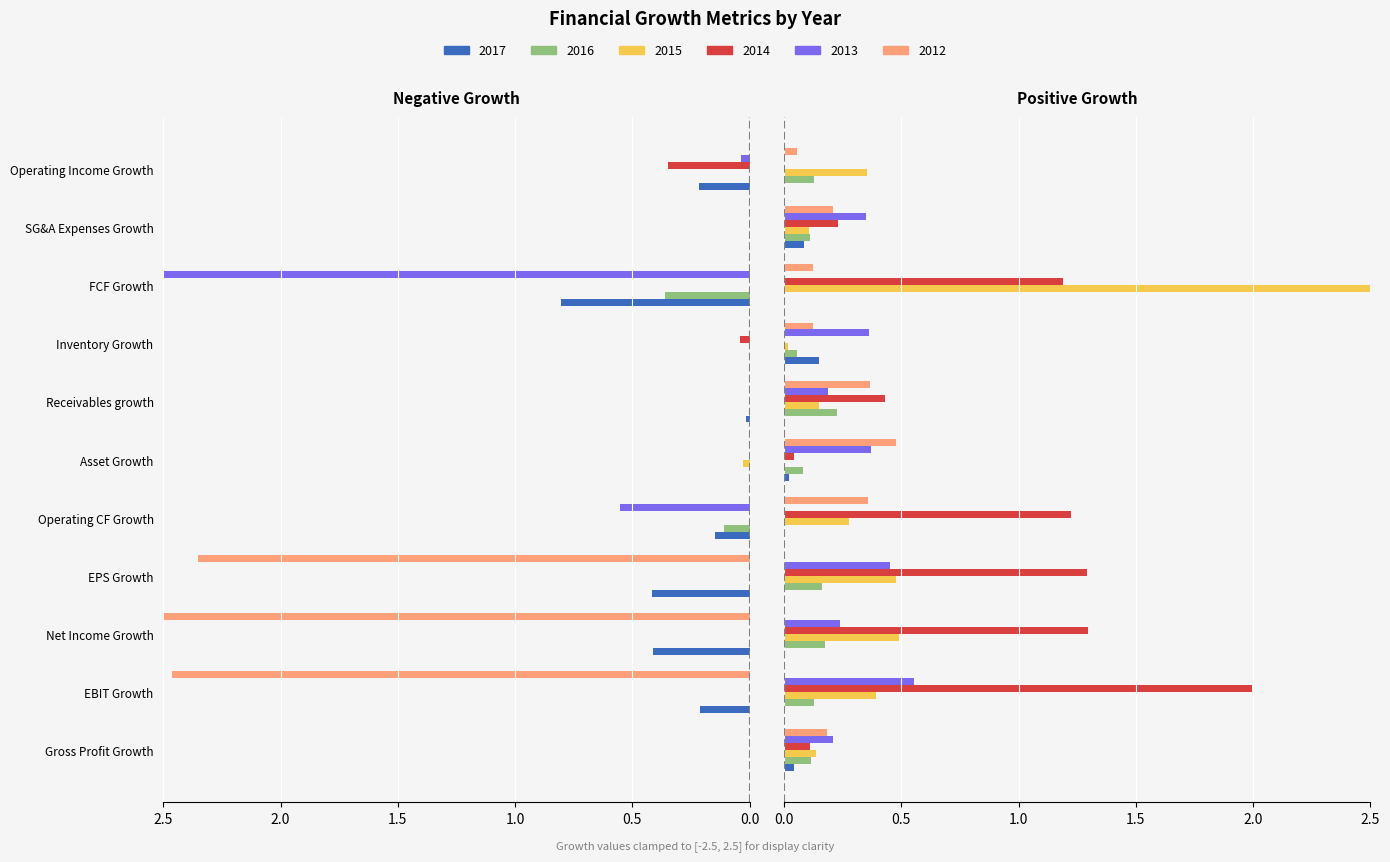

Does the chart contain stacked bars?

No